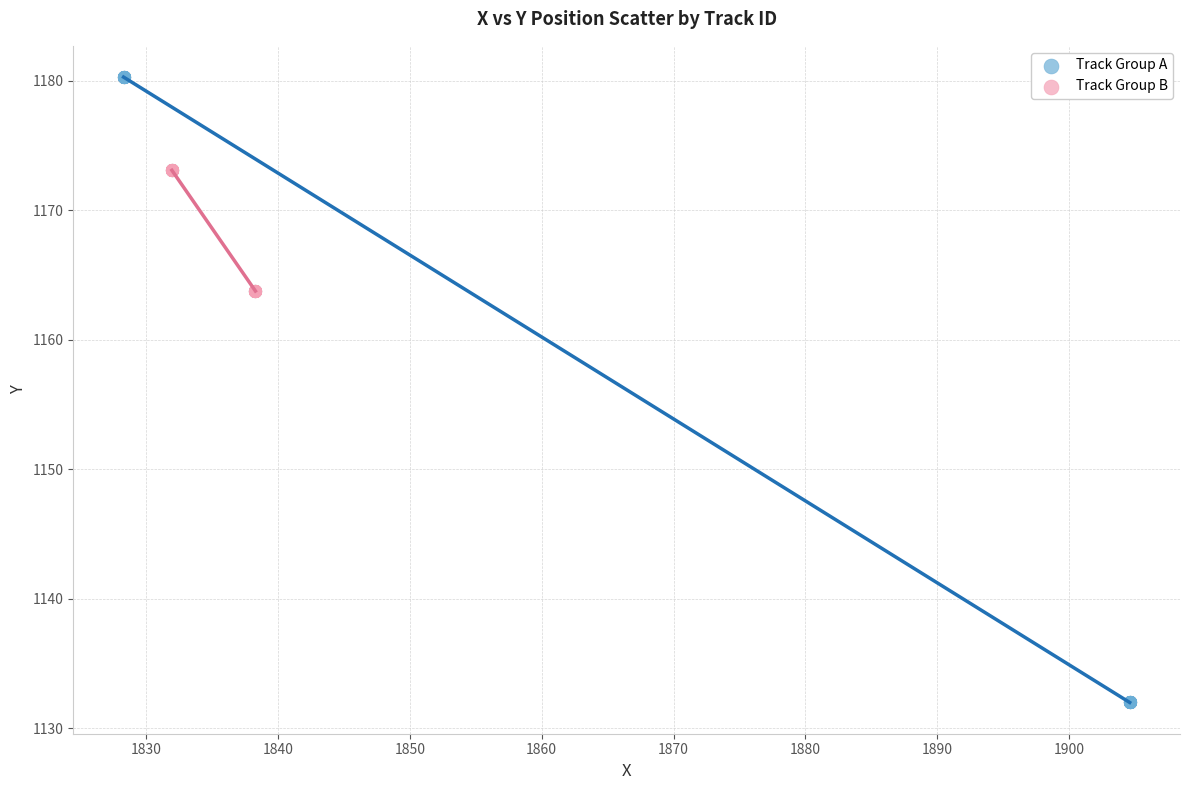

Which series has the largest Y range (max minus min)?

Track Group A